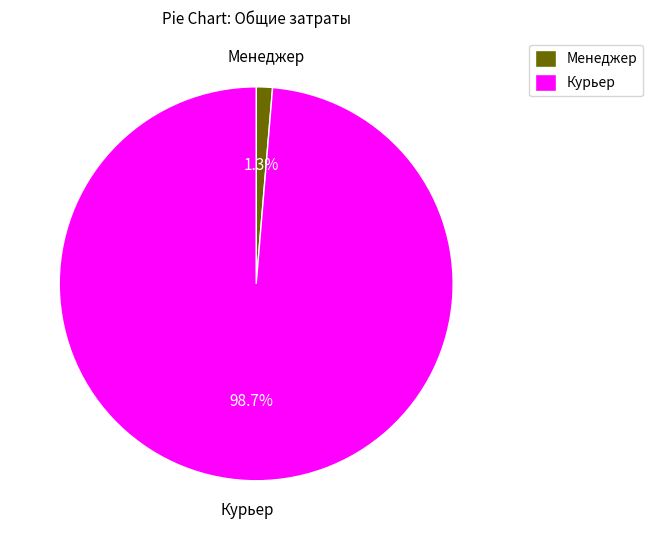

Does Менеджер represent more than half of the total?

No